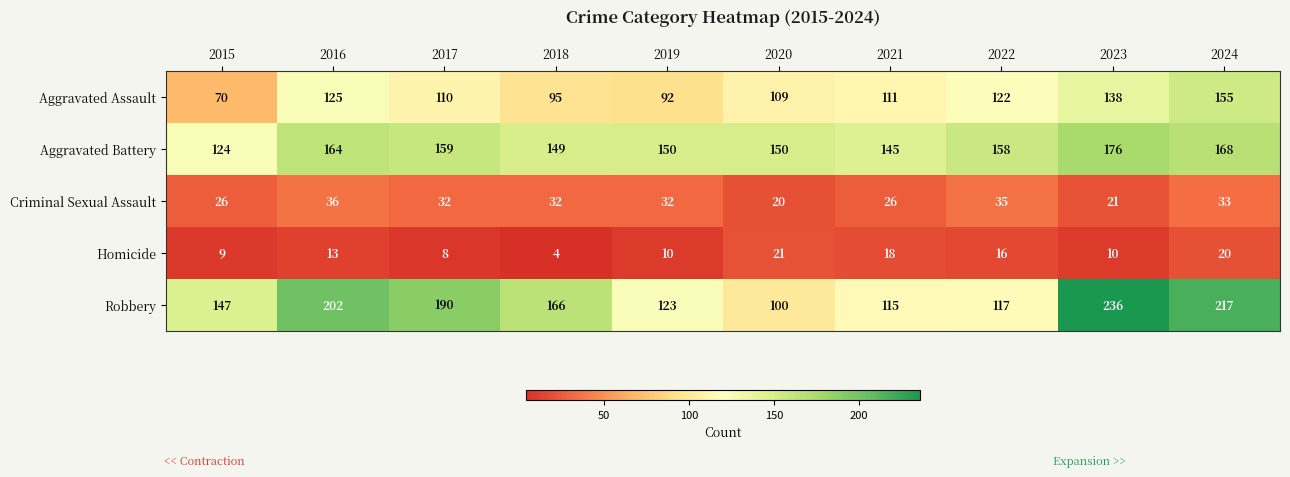

At which category is the sum across all series the highest?

2024